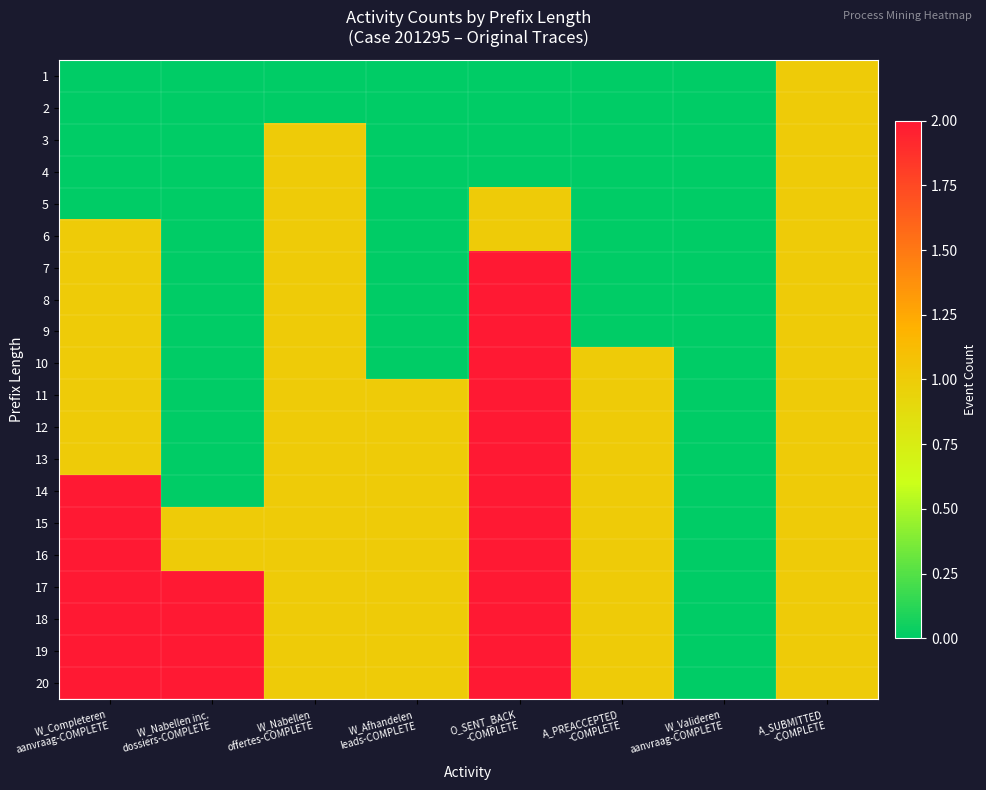

Reading right to left, what are all the values shown in this chart?

1: A_SUBMITTED
-COMPLETE=1	W_Valideren
aanvraag-COMPLETE=0	A_PREACCEPTED
-COMPLETE=0	O_SENT_BACK
-COMPLETE=0	W_Afhandelen
leads-COMPLETE=0	W_Nabellen
offertes-COMPLETE=0	W_Nabellen inc.
dossiers-COMPLETE=0	W_Completeren
aanvraag-COMPLETE=0
2: A_SUBMITTED
-COMPLETE=1	W_Valideren
aanvraag-COMPLETE=0	A_PREACCEPTED
-COMPLETE=0	O_SENT_BACK
-COMPLETE=0	W_Afhandelen
leads-COMPLETE=0	W_Nabellen
offertes-COMPLETE=0	W_Nabellen inc.
dossiers-COMPLETE=0	W_Completeren
aanvraag-COMPLETE=0
3: A_SUBMITTED
-COMPLETE=1	W_Valideren
aanvraag-COMPLETE=0	A_PREACCEPTED
-COMPLETE=0	O_SENT_BACK
-COMPLETE=0	W_Afhandelen
leads-COMPLETE=0	W_Nabellen
offertes-COMPLETE=1	W_Nabellen inc.
dossiers-COMPLETE=0	W_Completeren
aanvraag-COMPLETE=0
4: A_SUBMITTED
-COMPLETE=1	W_Valideren
aanvraag-COMPLETE=0	A_PREACCEPTED
-COMPLETE=0	O_SENT_BACK
-COMPLETE=0	W_Afhandelen
leads-COMPLETE=0	W_Nabellen
offertes-COMPLETE=1	W_Nabellen inc.
dossiers-COMPLETE=0	W_Completeren
aanvraag-COMPLETE=0
5: A_SUBMITTED
-COMPLETE=1	W_Valideren
aanvraag-COMPLETE=0	A_PREACCEPTED
-COMPLETE=0	O_SENT_BACK
-COMPLETE=1	W_Afhandelen
leads-COMPLETE=0	W_Nabellen
offertes-COMPLETE=1	W_Nabellen inc.
dossiers-COMPLETE=0	W_Completeren
aanvraag-COMPLETE=0
6: A_SUBMITTED
-COMPLETE=1	W_Valideren
aanvraag-COMPLETE=0	A_PREACCEPTED
-COMPLETE=0	O_SENT_BACK
-COMPLETE=1	W_Afhandelen
leads-COMPLETE=0	W_Nabellen
offertes-COMPLETE=1	W_Nabellen inc.
dossiers-COMPLETE=0	W_Completeren
aanvraag-COMPLETE=1
7: A_SUBMITTED
-COMPLETE=1	W_Valideren
aanvraag-COMPLETE=0	A_PREACCEPTED
-COMPLETE=0	O_SENT_BACK
-COMPLETE=2	W_Afhandelen
leads-COMPLETE=0	W_Nabellen
offertes-COMPLETE=1	W_Nabellen inc.
dossiers-COMPLETE=0	W_Completeren
aanvraag-COMPLETE=1
8: A_SUBMITTED
-COMPLETE=1	W_Valideren
aanvraag-COMPLETE=0	A_PREACCEPTED
-COMPLETE=0	O_SENT_BACK
-COMPLETE=2	W_Afhandelen
leads-COMPLETE=0	W_Nabellen
offertes-COMPLETE=1	W_Nabellen inc.
dossiers-COMPLETE=0	W_Completeren
aanvraag-COMPLETE=1
9: A_SUBMITTED
-COMPLETE=1	W_Valideren
aanvraag-COMPLETE=0	A_PREACCEPTED
-COMPLETE=0	O_SENT_BACK
-COMPLETE=2	W_Afhandelen
leads-COMPLETE=0	W_Nabellen
offertes-COMPLETE=1	W_Nabellen inc.
dossiers-COMPLETE=0	W_Completeren
aanvraag-COMPLETE=1
10: A_SUBMITTED
-COMPLETE=1	W_Valideren
aanvraag-COMPLETE=0	A_PREACCEPTED
-COMPLETE=1	O_SENT_BACK
-COMPLETE=2	W_Afhandelen
leads-COMPLETE=0	W_Nabellen
offertes-COMPLETE=1	W_Nabellen inc.
dossiers-COMPLETE=0	W_Completeren
aanvraag-COMPLETE=1
11: A_SUBMITTED
-COMPLETE=1	W_Valideren
aanvraag-COMPLETE=0	A_PREACCEPTED
-COMPLETE=1	O_SENT_BACK
-COMPLETE=2	W_Afhandelen
leads-COMPLETE=1	W_Nabellen
offertes-COMPLETE=1	W_Nabellen inc.
dossiers-COMPLETE=0	W_Completeren
aanvraag-COMPLETE=1
12: A_SUBMITTED
-COMPLETE=1	W_Valideren
aanvraag-COMPLETE=0	A_PREACCEPTED
-COMPLETE=1	O_SENT_BACK
-COMPLETE=2	W_Afhandelen
leads-COMPLETE=1	W_Nabellen
offertes-COMPLETE=1	W_Nabellen inc.
dossiers-COMPLETE=0	W_Completeren
aanvraag-COMPLETE=1
13: A_SUBMITTED
-COMPLETE=1	W_Valideren
aanvraag-COMPLETE=0	A_PREACCEPTED
-COMPLETE=1	O_SENT_BACK
-COMPLETE=2	W_Afhandelen
leads-COMPLETE=1	W_Nabellen
offertes-COMPLETE=1	W_Nabellen inc.
dossiers-COMPLETE=0	W_Completeren
aanvraag-COMPLETE=1
14: A_SUBMITTED
-COMPLETE=1	W_Valideren
aanvraag-COMPLETE=0	A_PREACCEPTED
-COMPLETE=1	O_SENT_BACK
-COMPLETE=2	W_Afhandelen
leads-COMPLETE=1	W_Nabellen
offertes-COMPLETE=1	W_Nabellen inc.
dossiers-COMPLETE=0	W_Completeren
aanvraag-COMPLETE=2
15: A_SUBMITTED
-COMPLETE=1	W_Valideren
aanvraag-COMPLETE=0	A_PREACCEPTED
-COMPLETE=1	O_SENT_BACK
-COMPLETE=2	W_Afhandelen
leads-COMPLETE=1	W_Nabellen
offertes-COMPLETE=1	W_Nabellen inc.
dossiers-COMPLETE=1	W_Completeren
aanvraag-COMPLETE=2
16: A_SUBMITTED
-COMPLETE=1	W_Valideren
aanvraag-COMPLETE=0	A_PREACCEPTED
-COMPLETE=1	O_SENT_BACK
-COMPLETE=2	W_Afhandelen
leads-COMPLETE=1	W_Nabellen
offertes-COMPLETE=1	W_Nabellen inc.
dossiers-COMPLETE=1	W_Completeren
aanvraag-COMPLETE=2
17: A_SUBMITTED
-COMPLETE=1	W_Valideren
aanvraag-COMPLETE=0	A_PREACCEPTED
-COMPLETE=1	O_SENT_BACK
-COMPLETE=2	W_Afhandelen
leads-COMPLETE=1	W_Nabellen
offertes-COMPLETE=1	W_Nabellen inc.
dossiers-COMPLETE=2	W_Completeren
aanvraag-COMPLETE=2
18: A_SUBMITTED
-COMPLETE=1	W_Valideren
aanvraag-COMPLETE=0	A_PREACCEPTED
-COMPLETE=1	O_SENT_BACK
-COMPLETE=2	W_Afhandelen
leads-COMPLETE=1	W_Nabellen
offertes-COMPLETE=1	W_Nabellen inc.
dossiers-COMPLETE=2	W_Completeren
aanvraag-COMPLETE=2
19: A_SUBMITTED
-COMPLETE=1	W_Valideren
aanvraag-COMPLETE=0	A_PREACCEPTED
-COMPLETE=1	O_SENT_BACK
-COMPLETE=2	W_Afhandelen
leads-COMPLETE=1	W_Nabellen
offertes-COMPLETE=1	W_Nabellen inc.
dossiers-COMPLETE=2	W_Completeren
aanvraag-COMPLETE=2
20: A_SUBMITTED
-COMPLETE=1	W_Valideren
aanvraag-COMPLETE=0	A_PREACCEPTED
-COMPLETE=1	O_SENT_BACK
-COMPLETE=2	W_Afhandelen
leads-COMPLETE=1	W_Nabellen
offertes-COMPLETE=1	W_Nabellen inc.
dossiers-COMPLETE=2	W_Completeren
aanvraag-COMPLETE=2